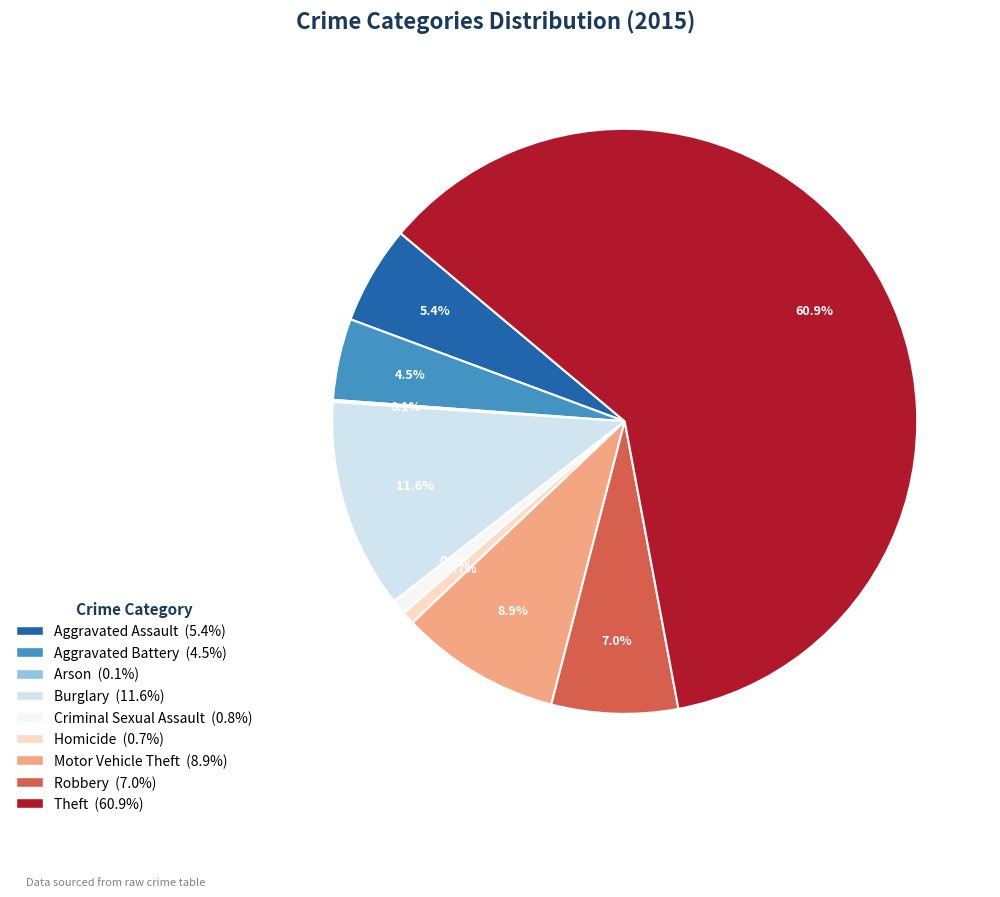

What percentage is NOT represented by Aggravated Battery?

95.5%